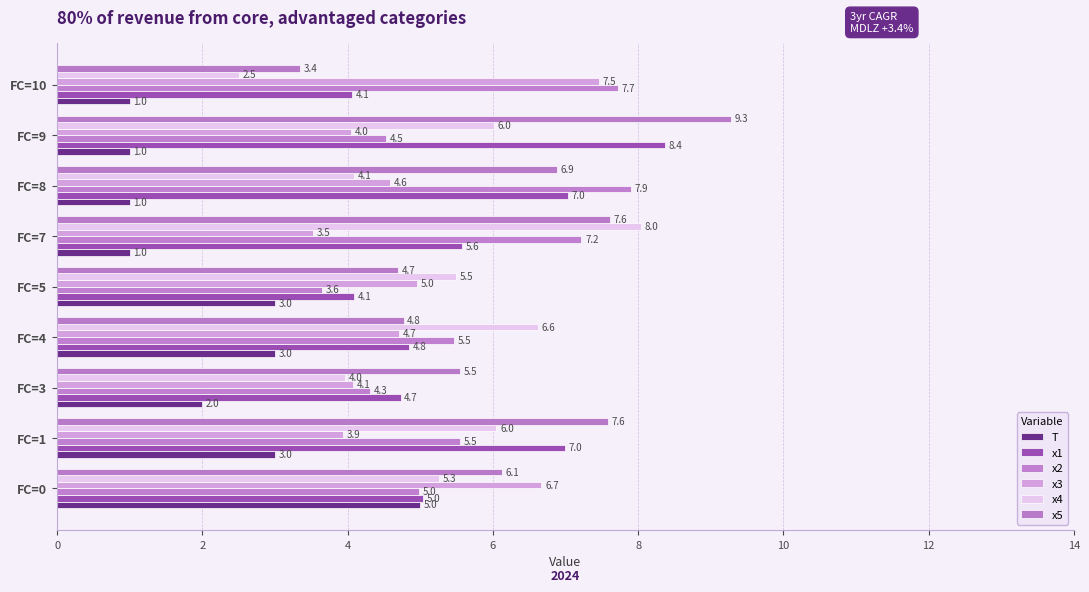

How many distinct data groups are displayed?

6